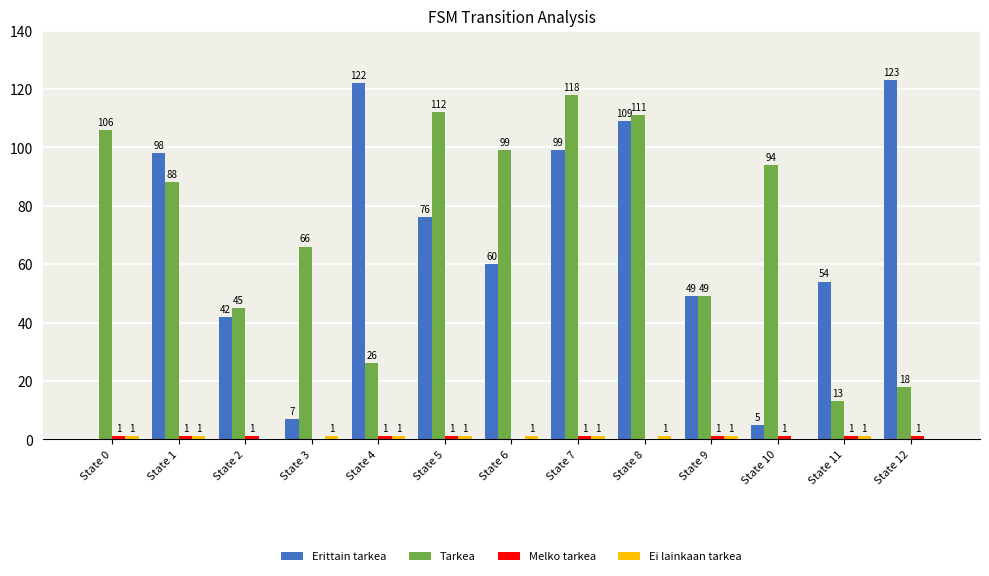

Between State 1 and State 6, which series saw the biggest shift?

Erittain tarkea